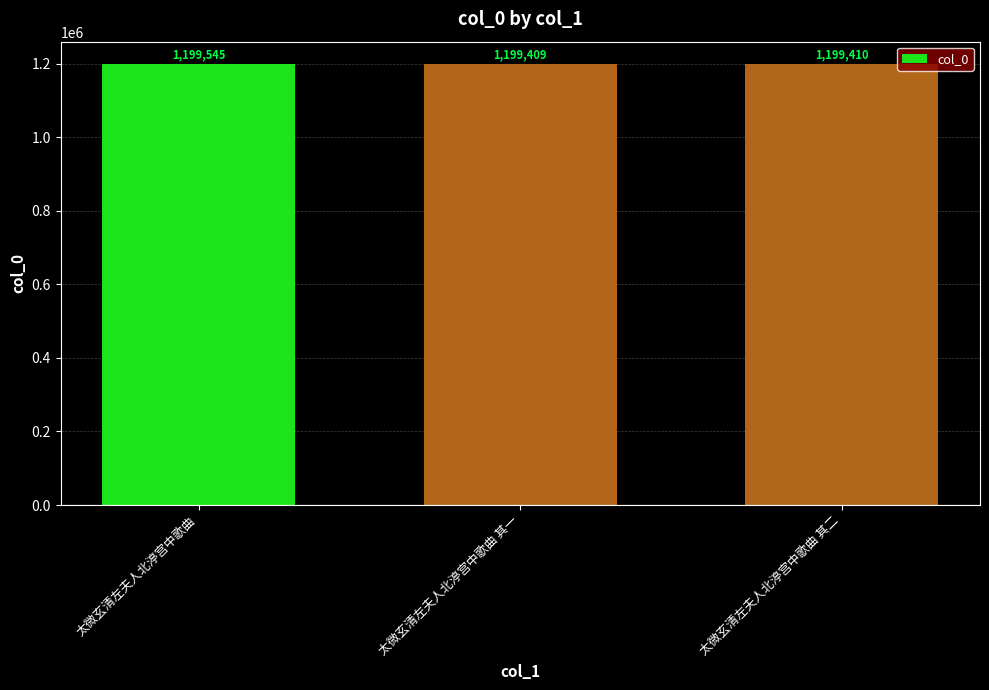

What is the difference between the values at 太微玄清左夫人北渟宫中歌曲 其一 and 太微玄清左夫人北渟宫中歌曲?

136